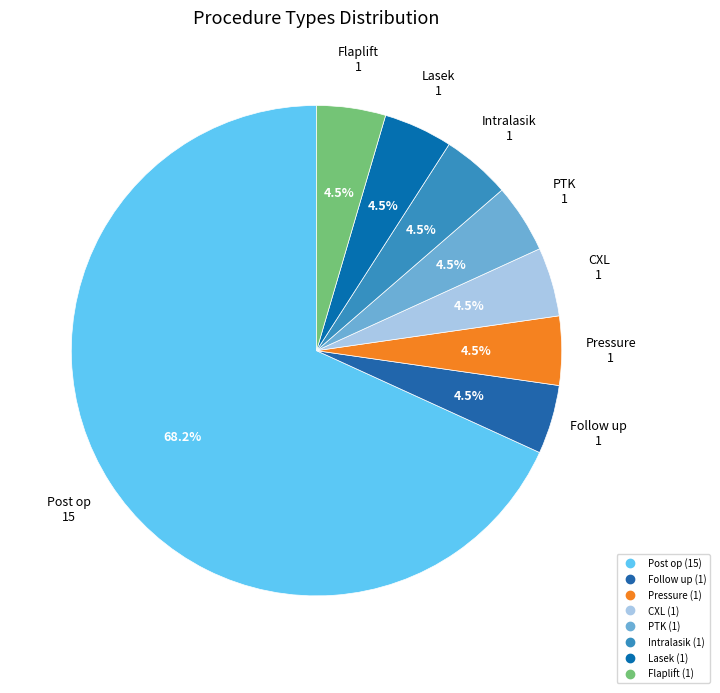

Which category accounts for the majority?

Post op